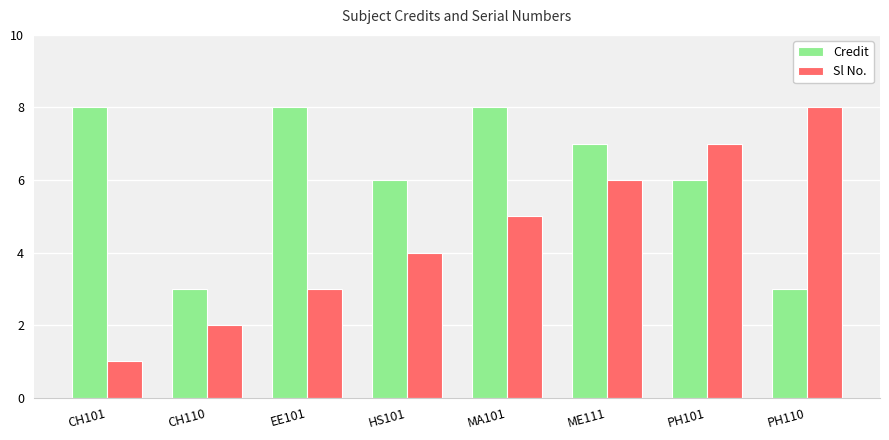

Rank the series by their average value, from lowest to highest.

Sl No., Credit